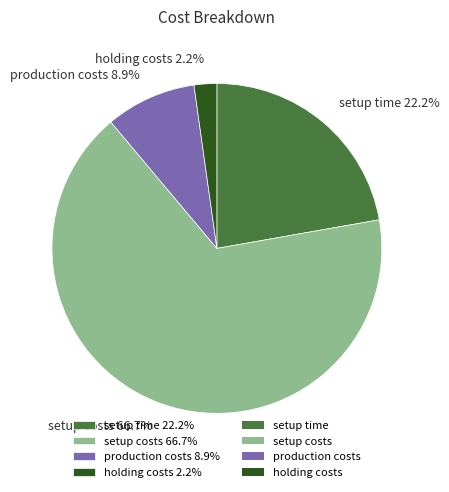

Which has a higher value, holding costs or setup costs?

setup costs